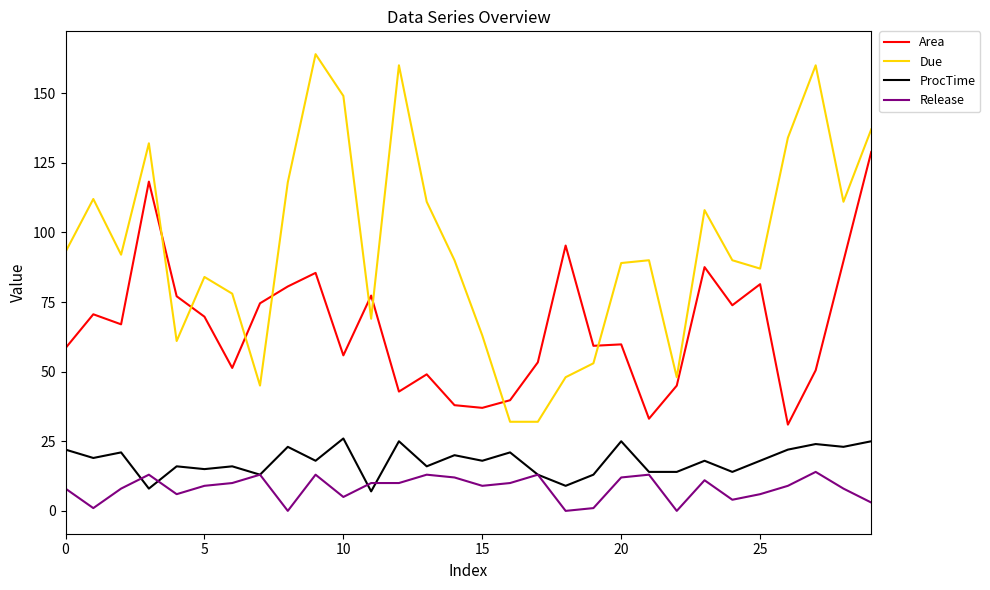

List the series in order of their peak value, highest first.

Due, Area, ProcTime, Release